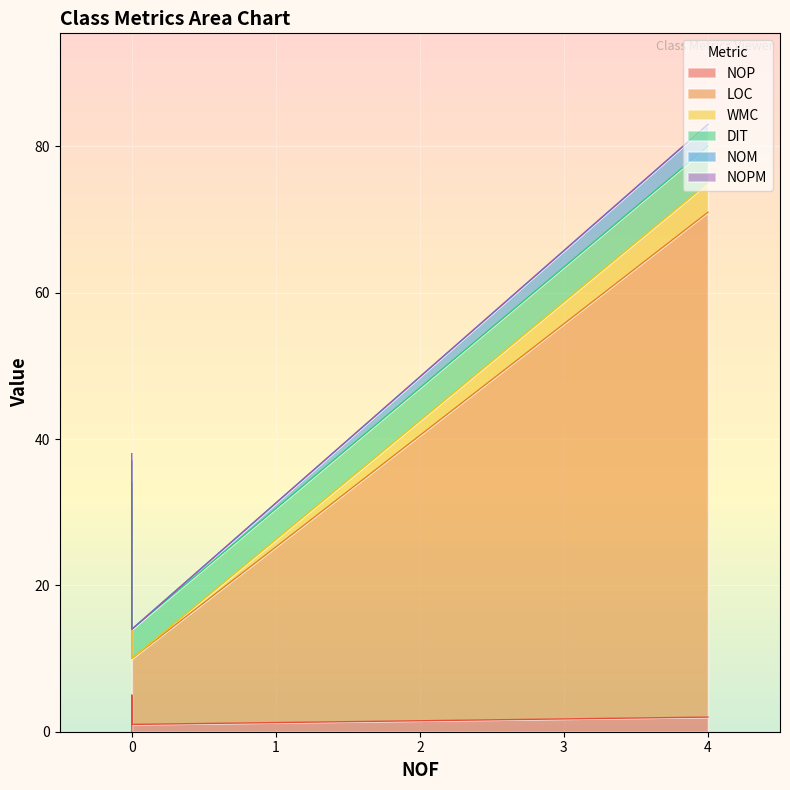

At how many categories does at least one series exceed 36?

1